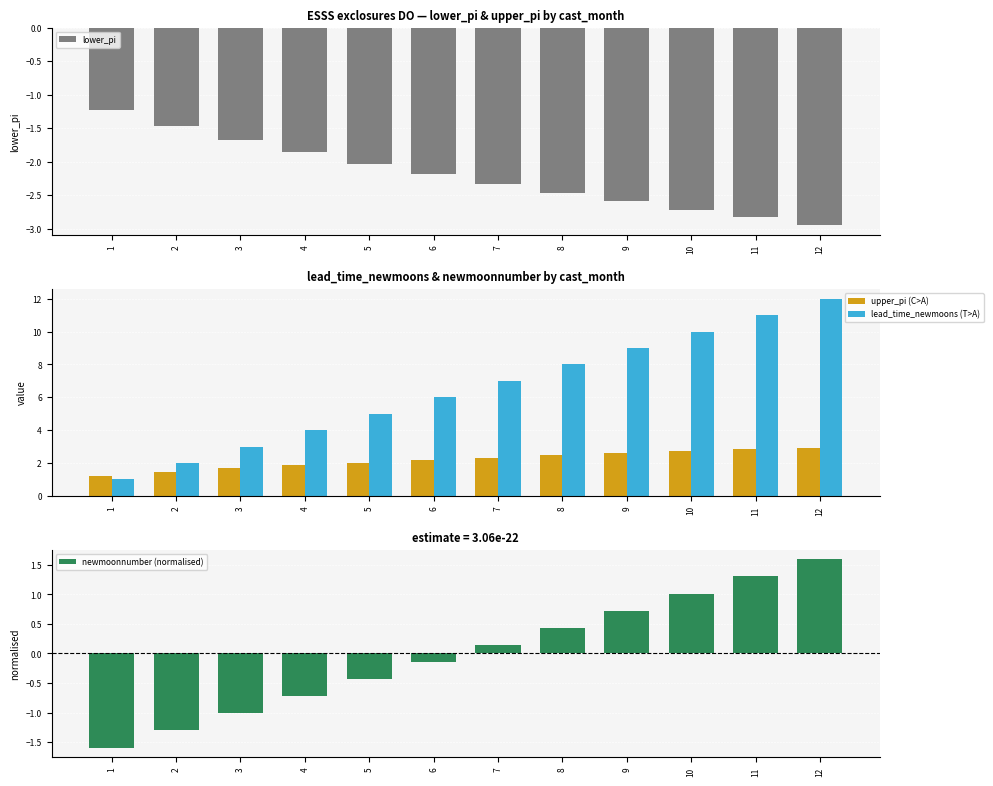

What is the minimum value for lead_time_newmoons?

1.0